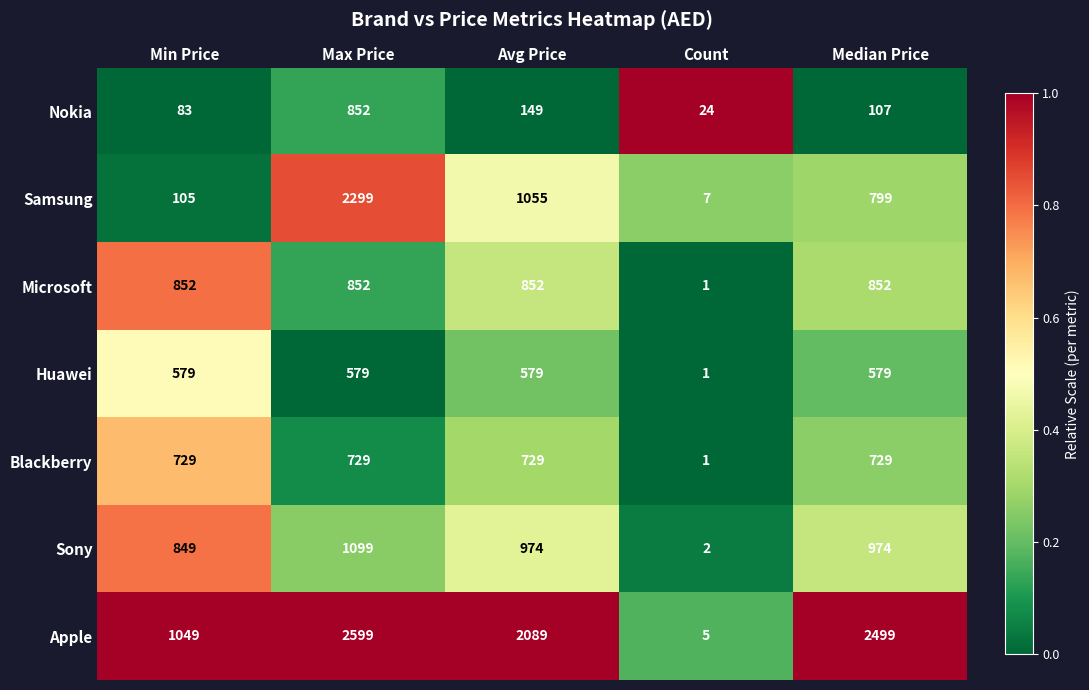

What is the difference between the highest and lowest values at Max Price?

2020